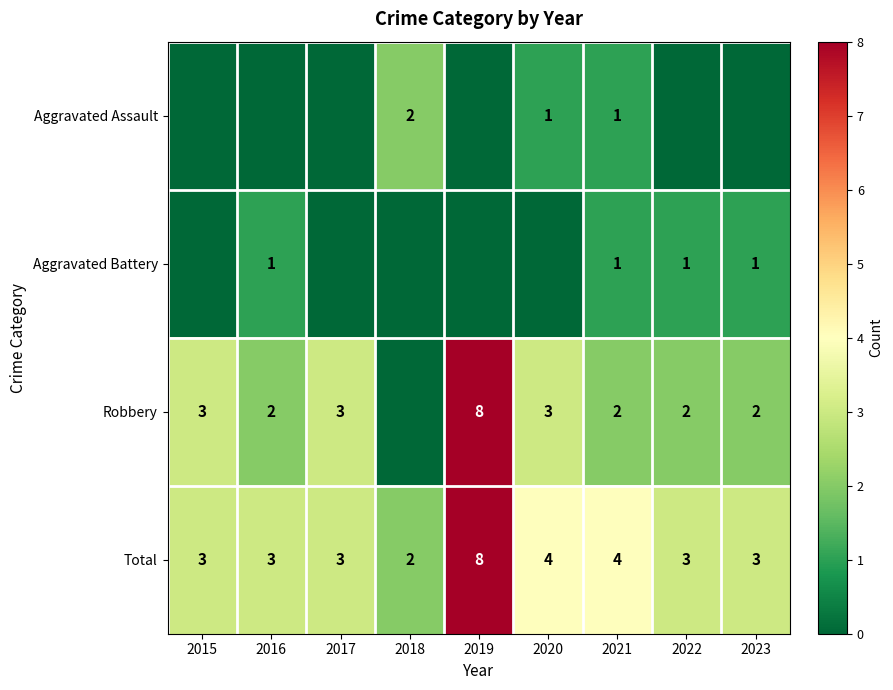

What is the difference between the maximum and second lowest values in the Total series?

5